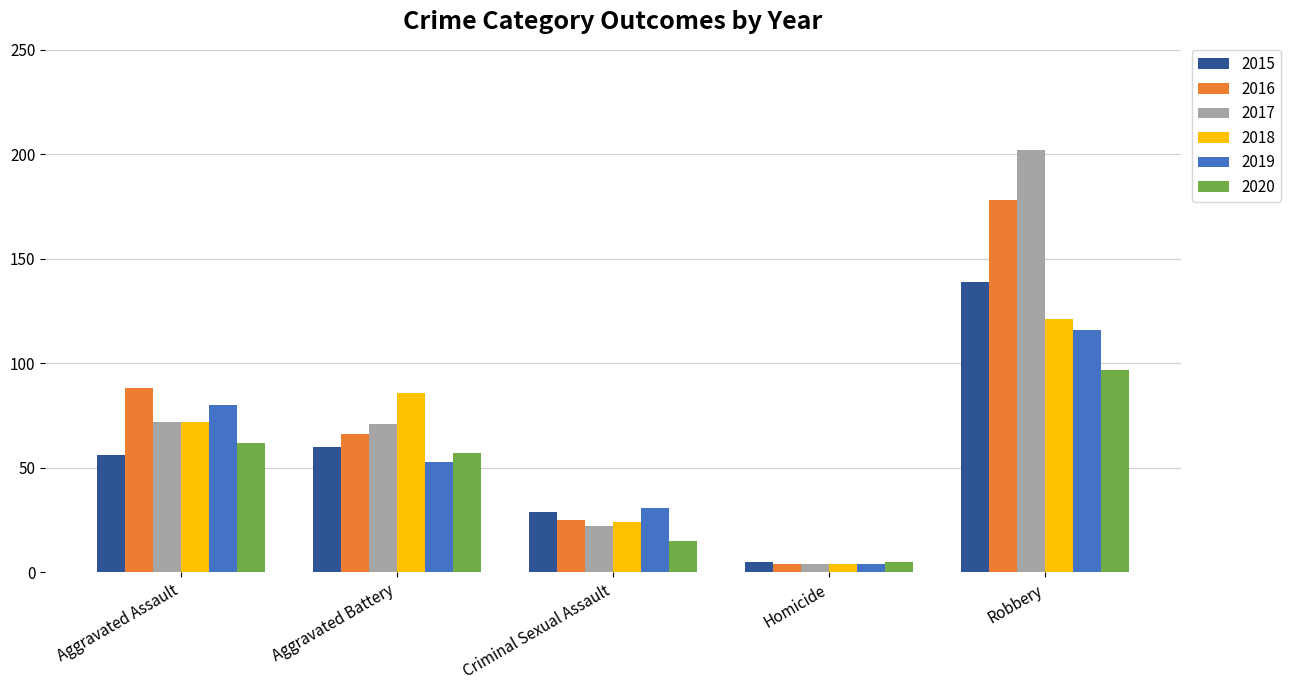

True or false: 2015 has a value of 29 at Criminal Sexual Assault.

True